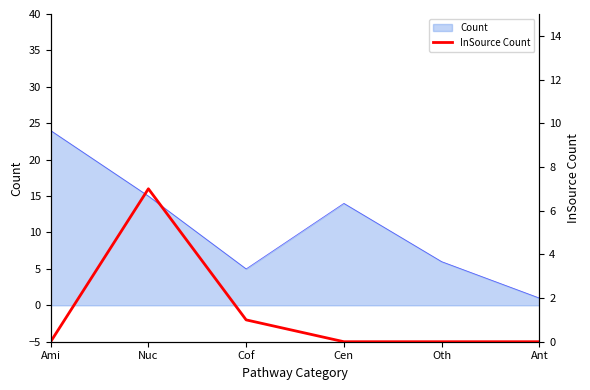

Does the chart display data point markers on the line(s)?

No